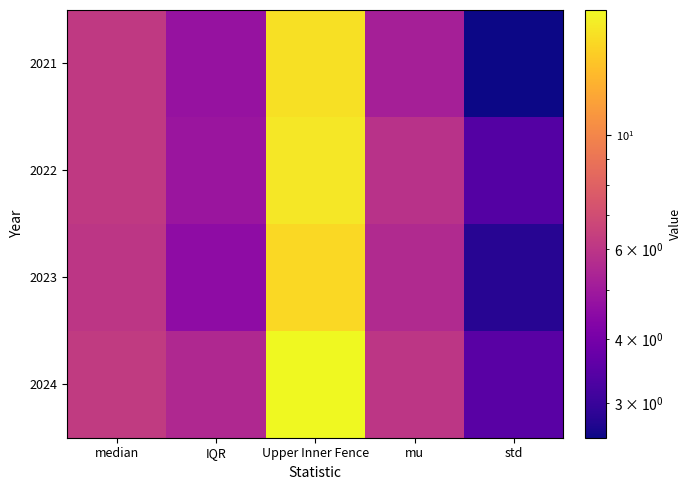

What is the greatest value displayed?

17.6